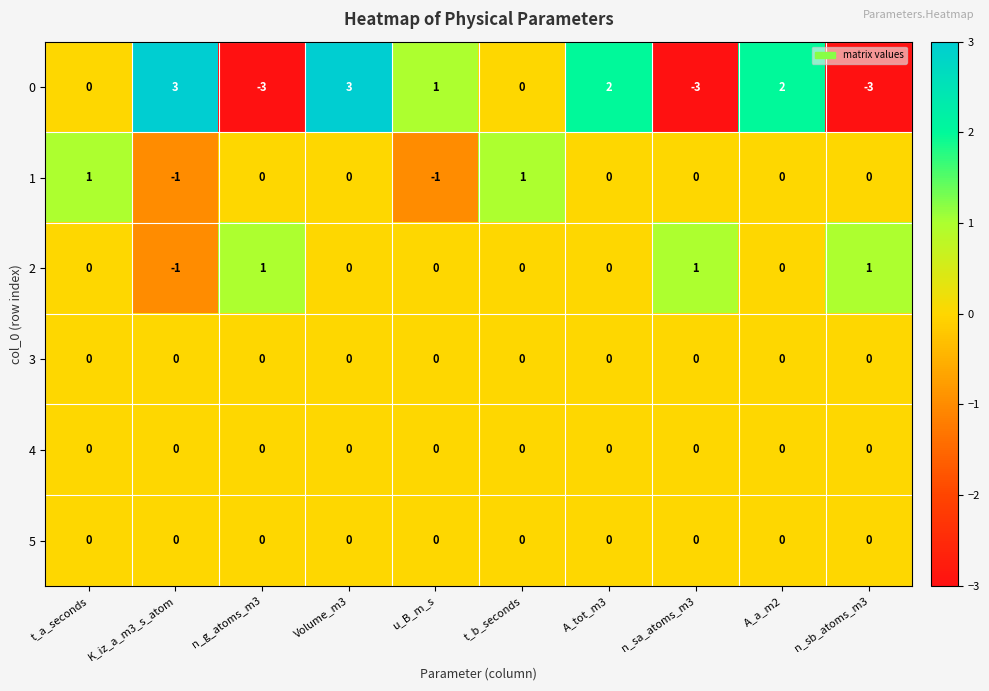

What is the greatest value displayed?

3